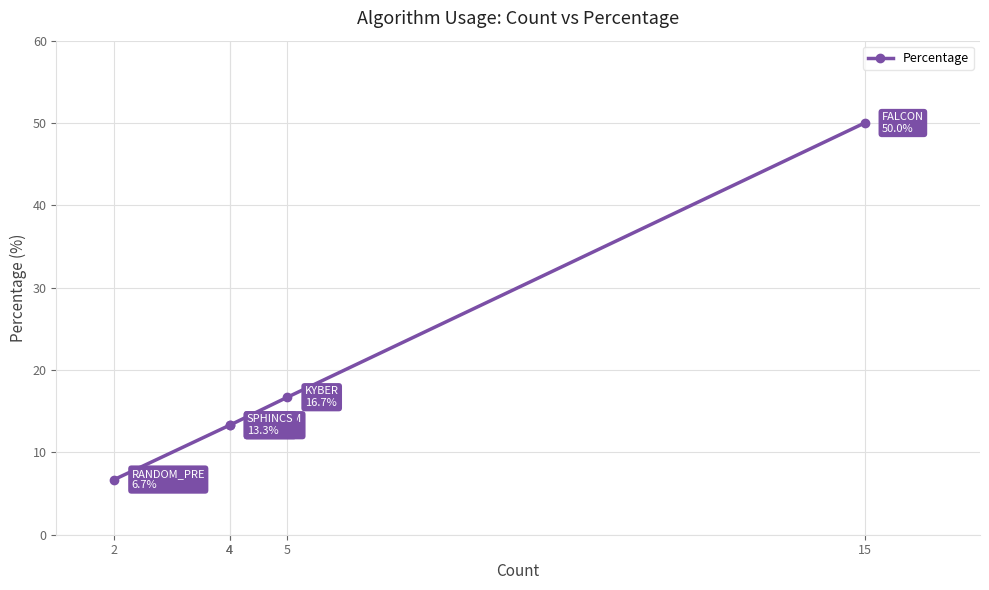

How many data points are less than 13?

1